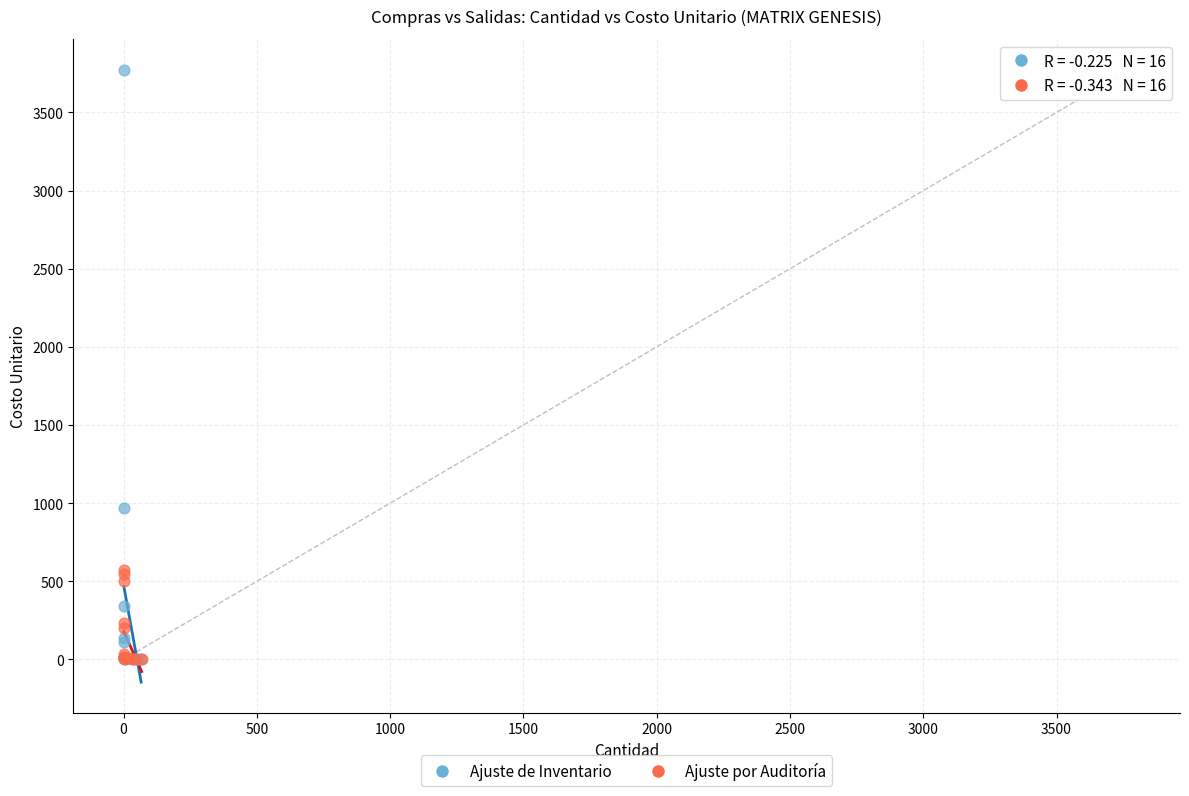

Which series has the largest Y range (max minus min)?

Ajuste de Inventario